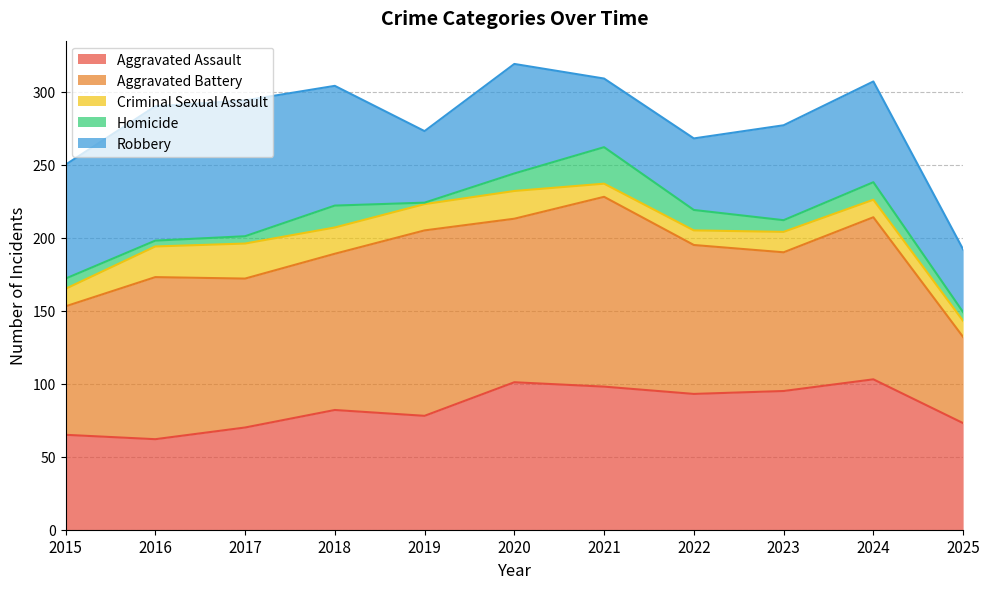

What is the difference between the maximum and minimum values in the Aggravated Battery series?

71